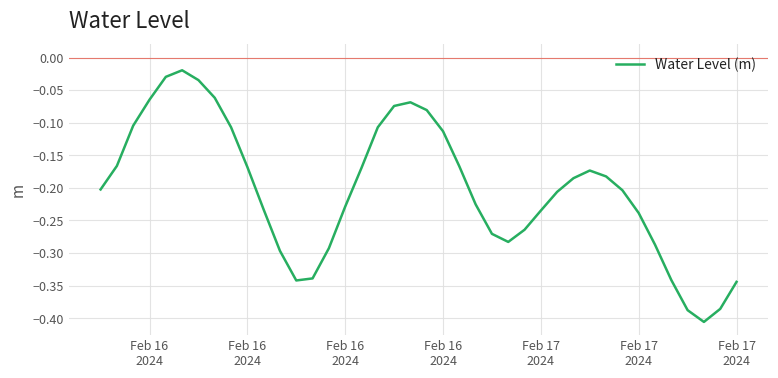

What is the difference between the maximum and minimum values?

0.4